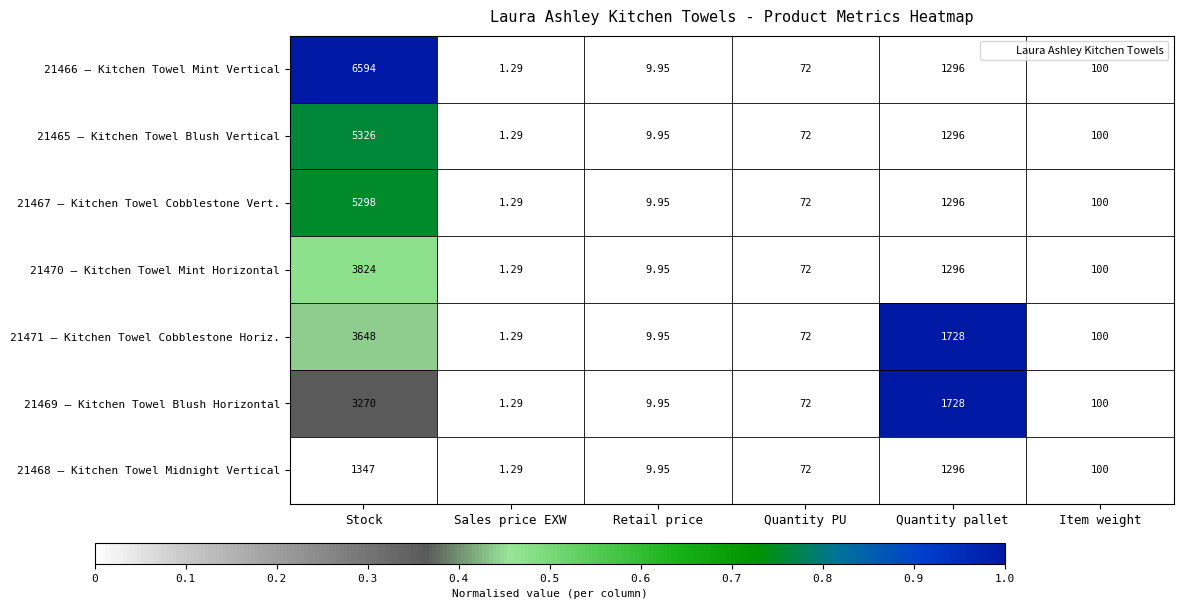

Is the value of 21467 – Kitchen Towel Cobblestone Vert. at Quantity pallet greater than the value of 21468 – Kitchen Towel Midnight Vertical at Item weight?

Yes